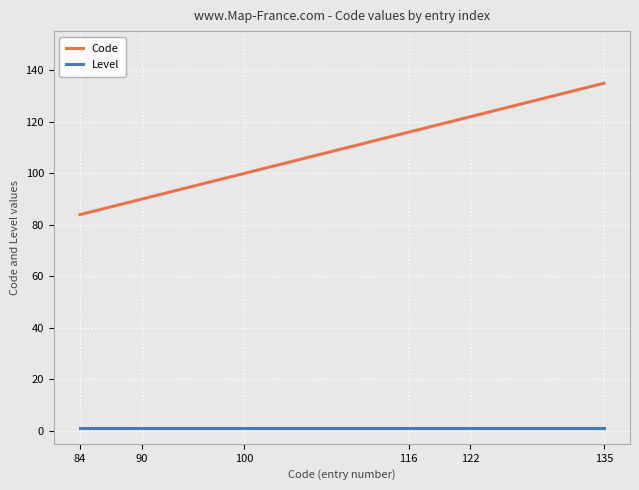

List the series in order of their peak value, lowest first.

Level, Code